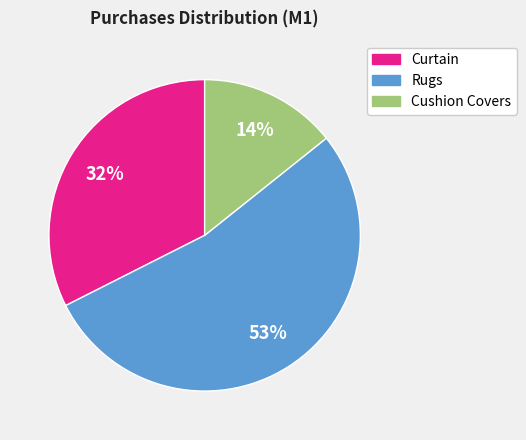

What is the smallest slice in the pie chart?

Cushion Covers